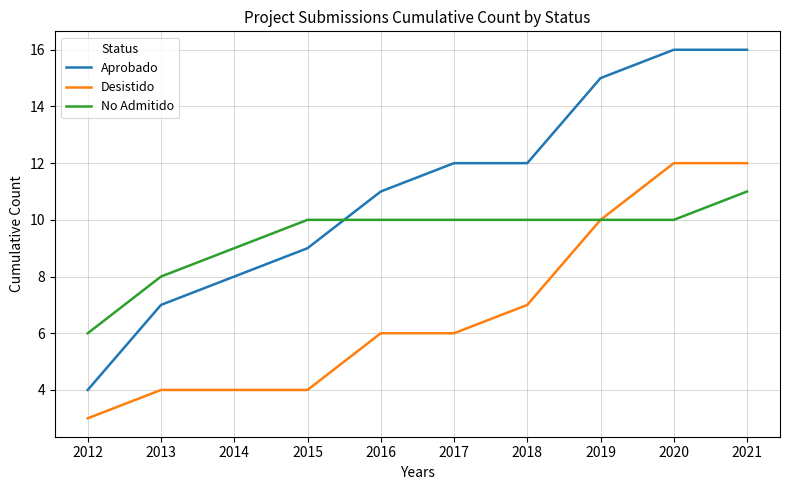

What is the spread (max minus min) of values at 2020?

6